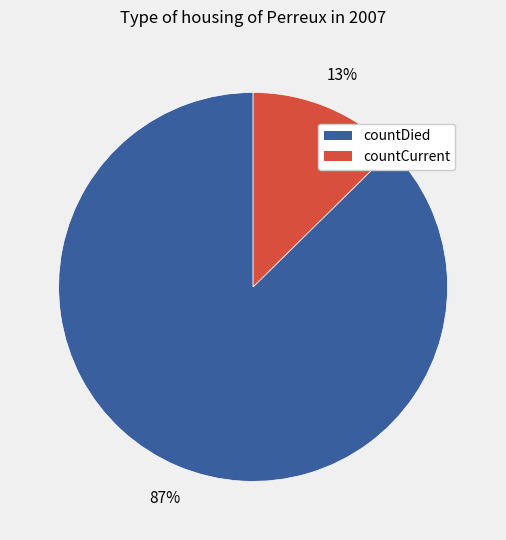

Do countDied and countCurrent together represent more than half of the pie?

Yes